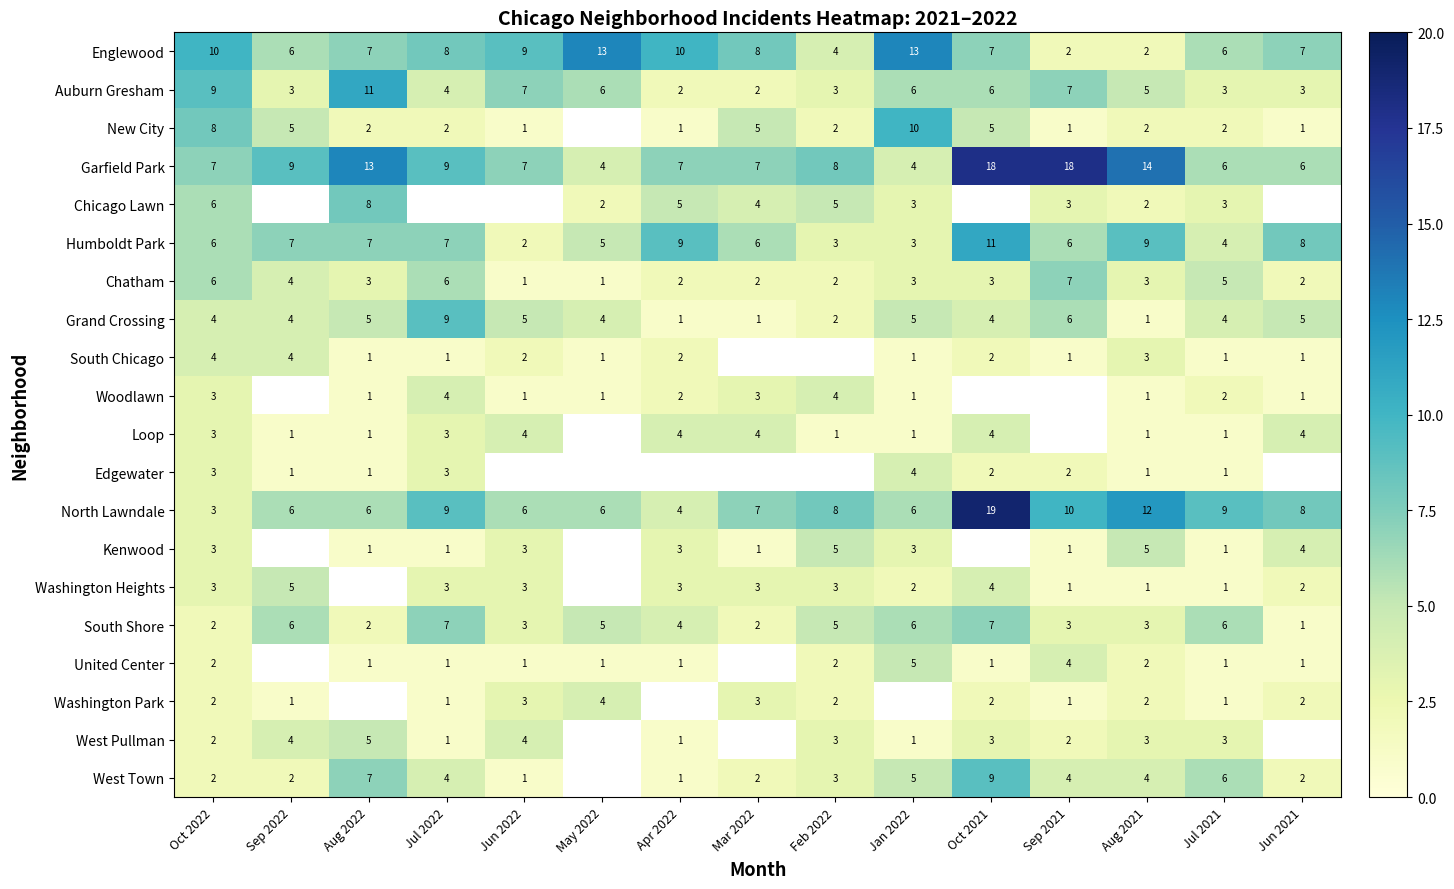

Which has a higher value, Mar 2022 or Feb 2022?

Mar 2022